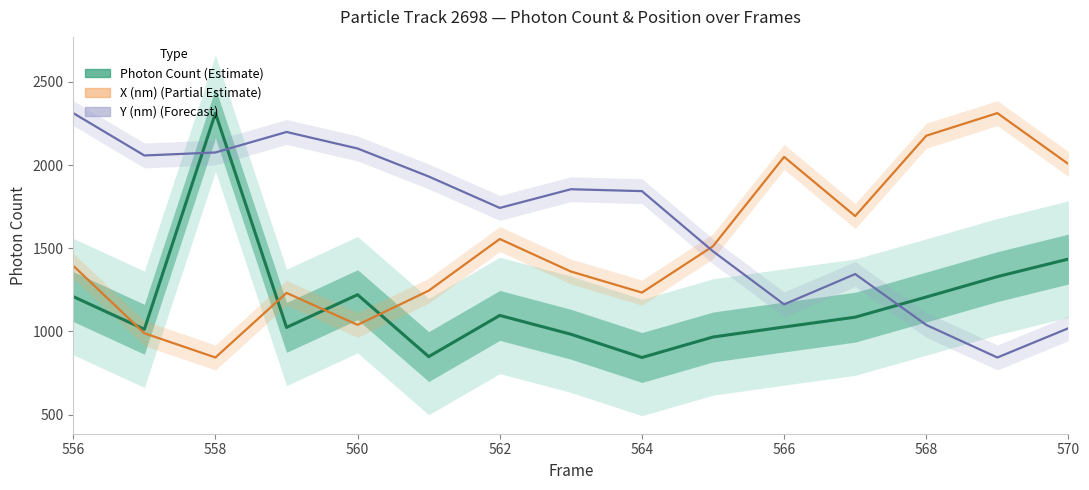

How many data points in Photon Count are less than 1085?

7